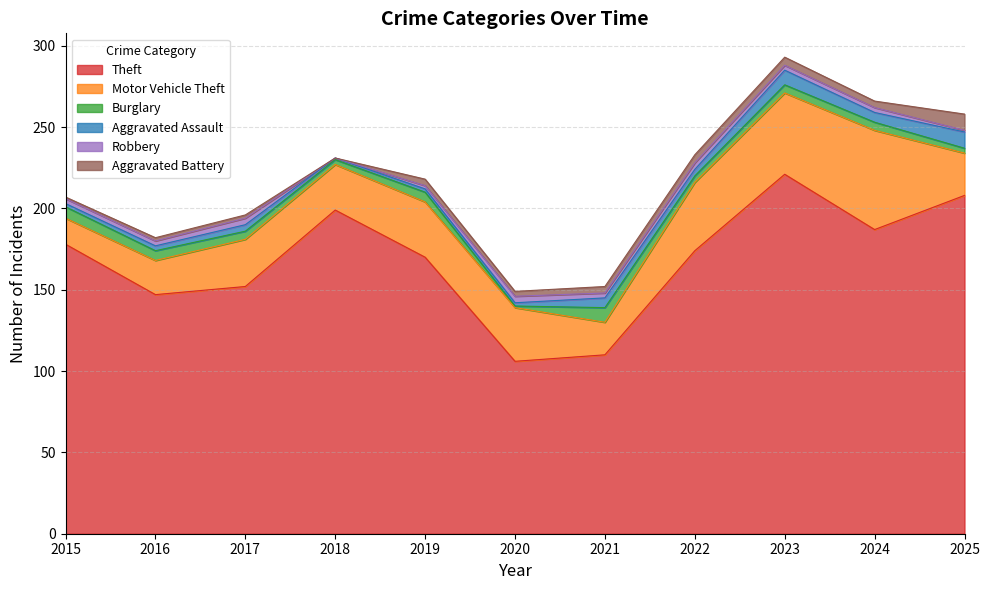

List the series in order of their peak value, highest first.

Theft, Motor Vehicle Theft, Aggravated Assault, Aggravated Battery, Burglary, Robbery